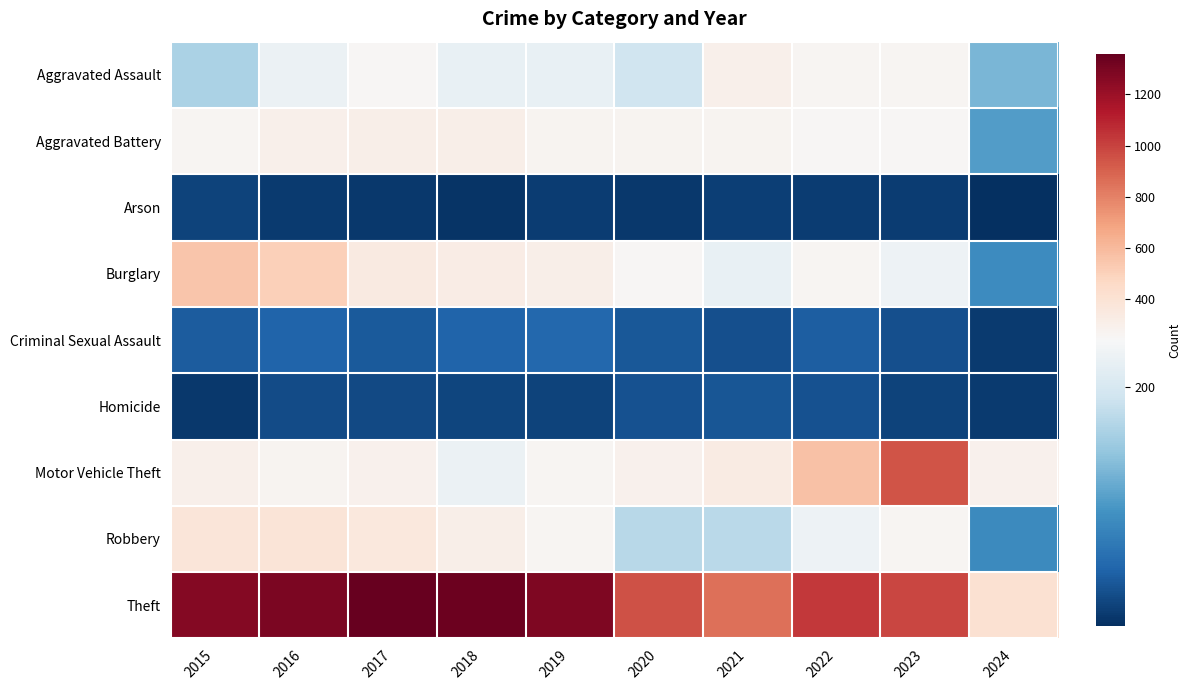

How many distinct data groups are displayed?

9